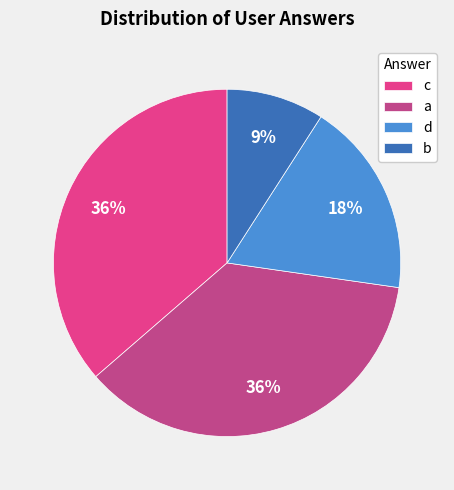

Is the sum of c and d greater than half?

Yes